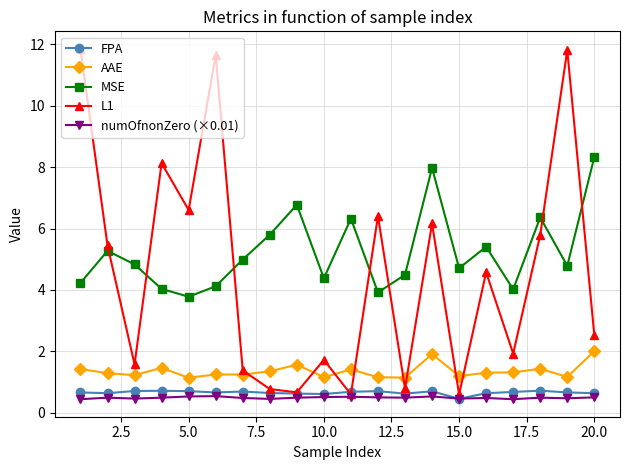

Which series has the largest total across all categories?

MSE